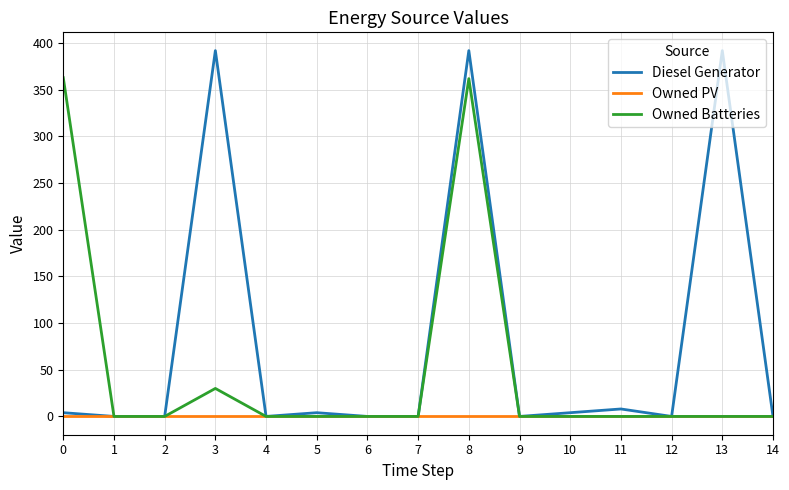

What is the greatest value displayed?

392